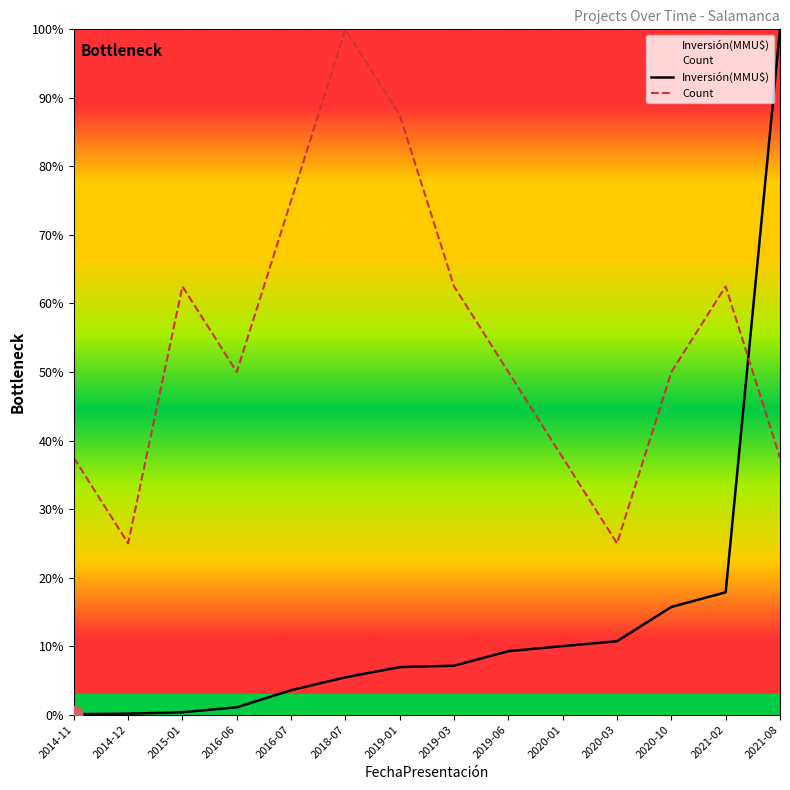

How many lines are shown in the chart?

2